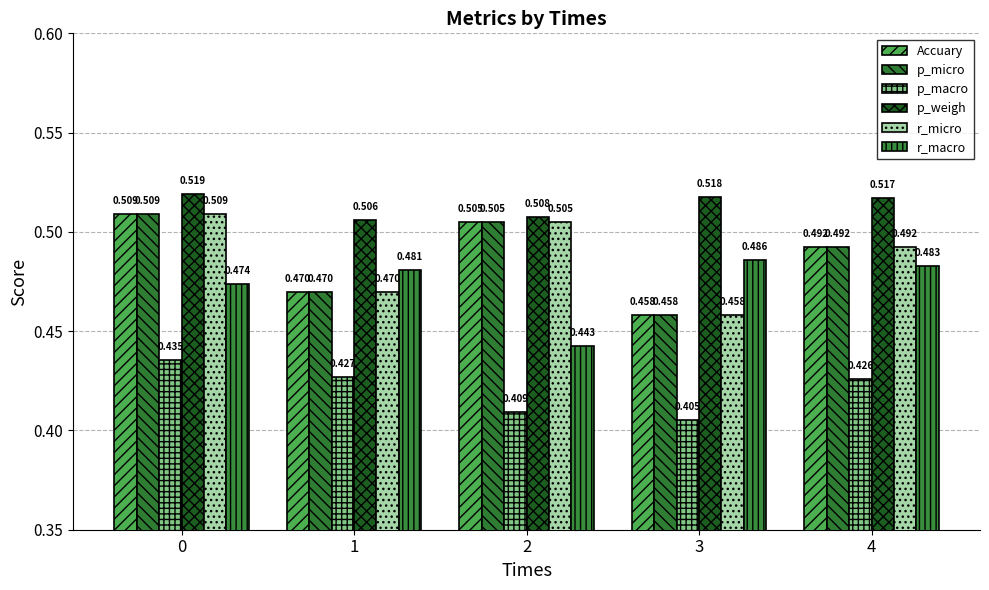

Rank the series at 1 from lowest to highest value.

p_macro, Accuary, p_micro, r_micro, r_macro, p_weigh